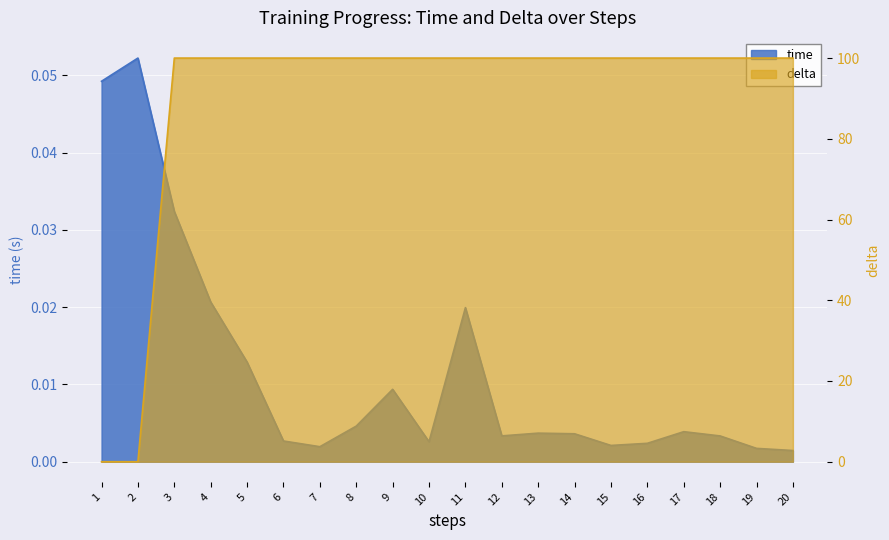

True or false: delta has more than 1 interior local peaks.

False